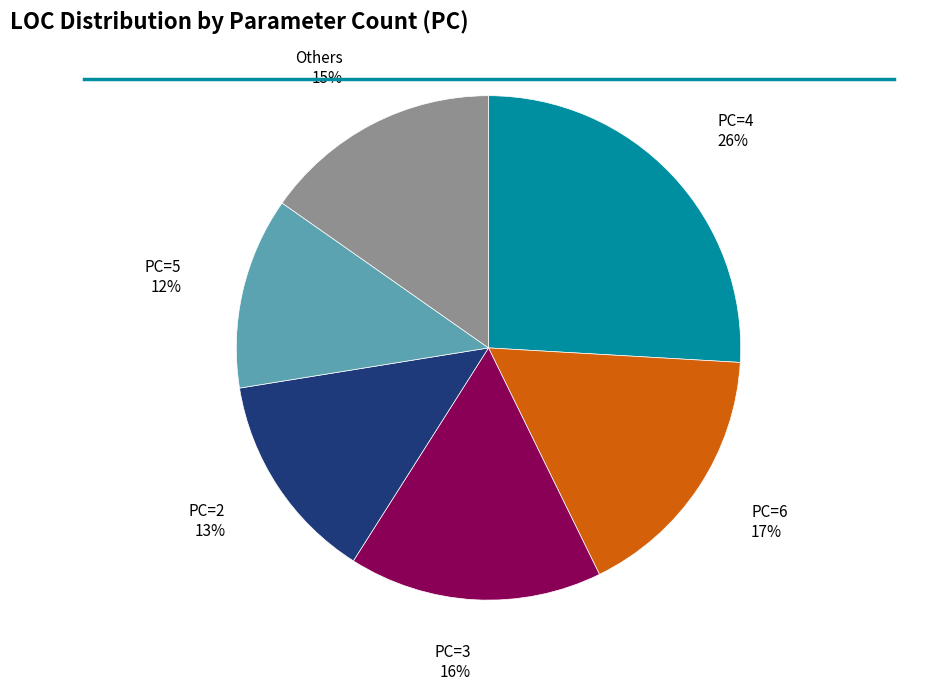

How many slices are in this pie chart?

6